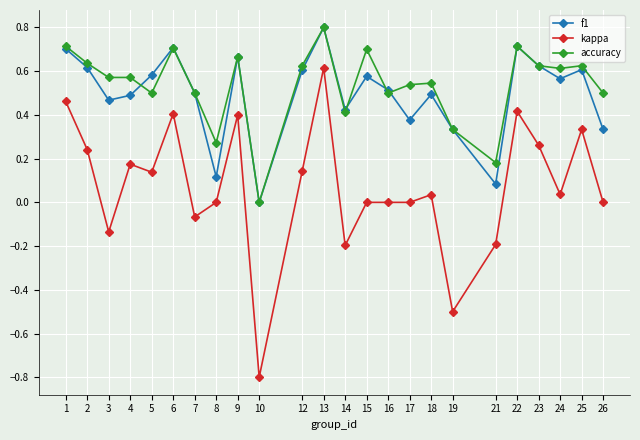

Where is f1 nearest to the value 0?

10